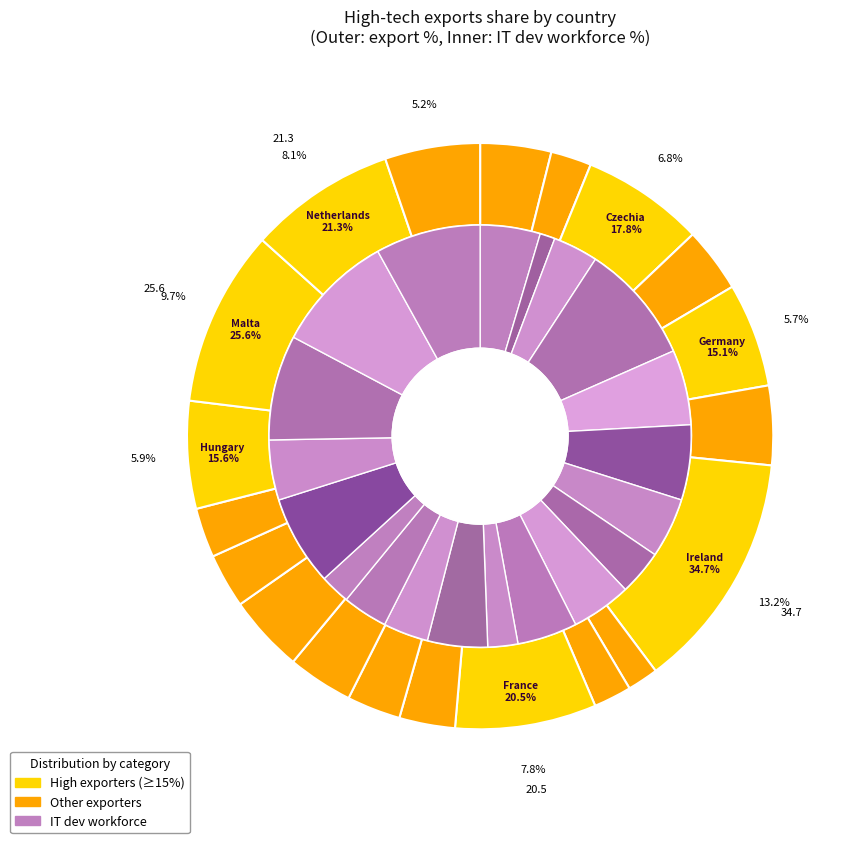

Is Cyprus the majority of the pie?

No